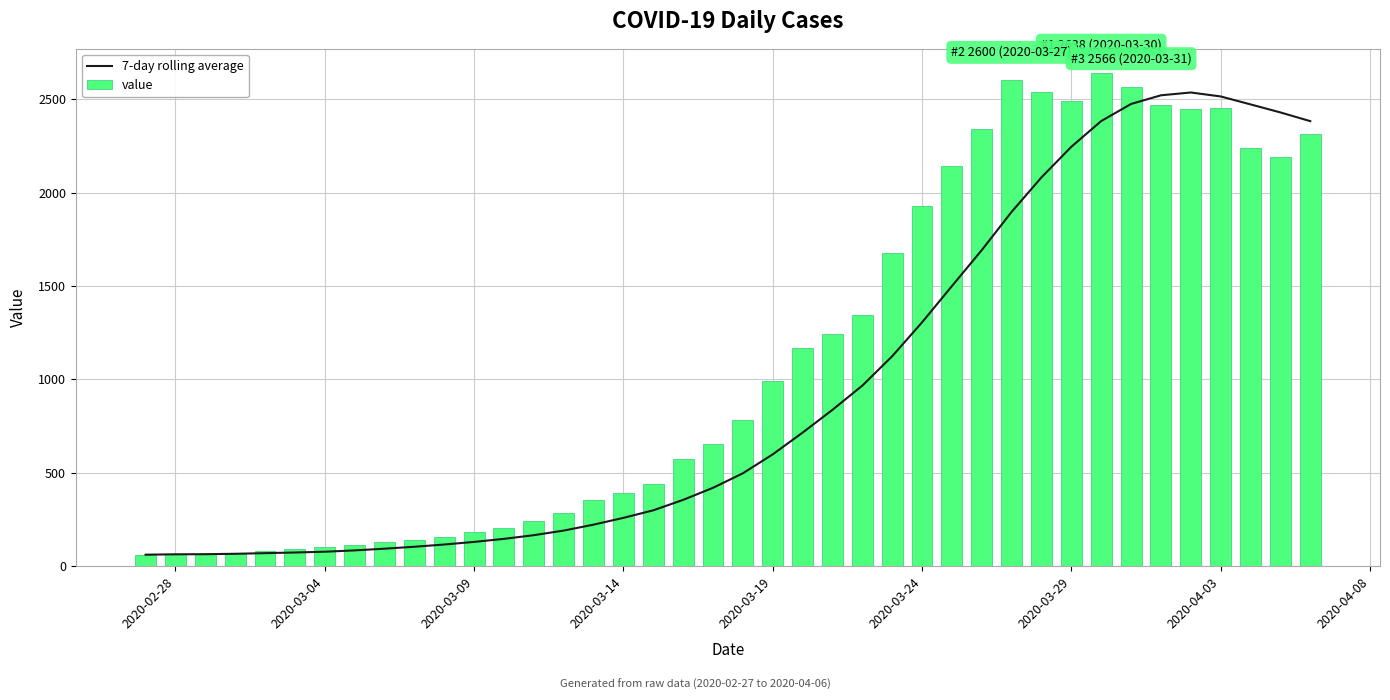

What is the difference between the second highest and second lowest values in the value series?

2535